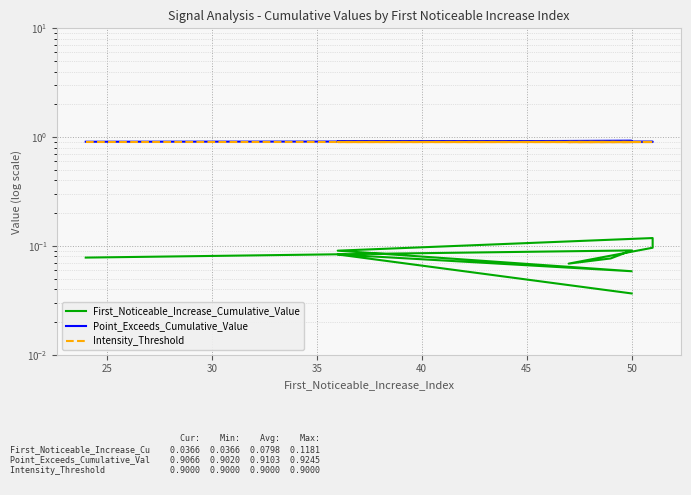

At which category does Point_Exceeds_Cumulative_Value reach its first local valley?

35